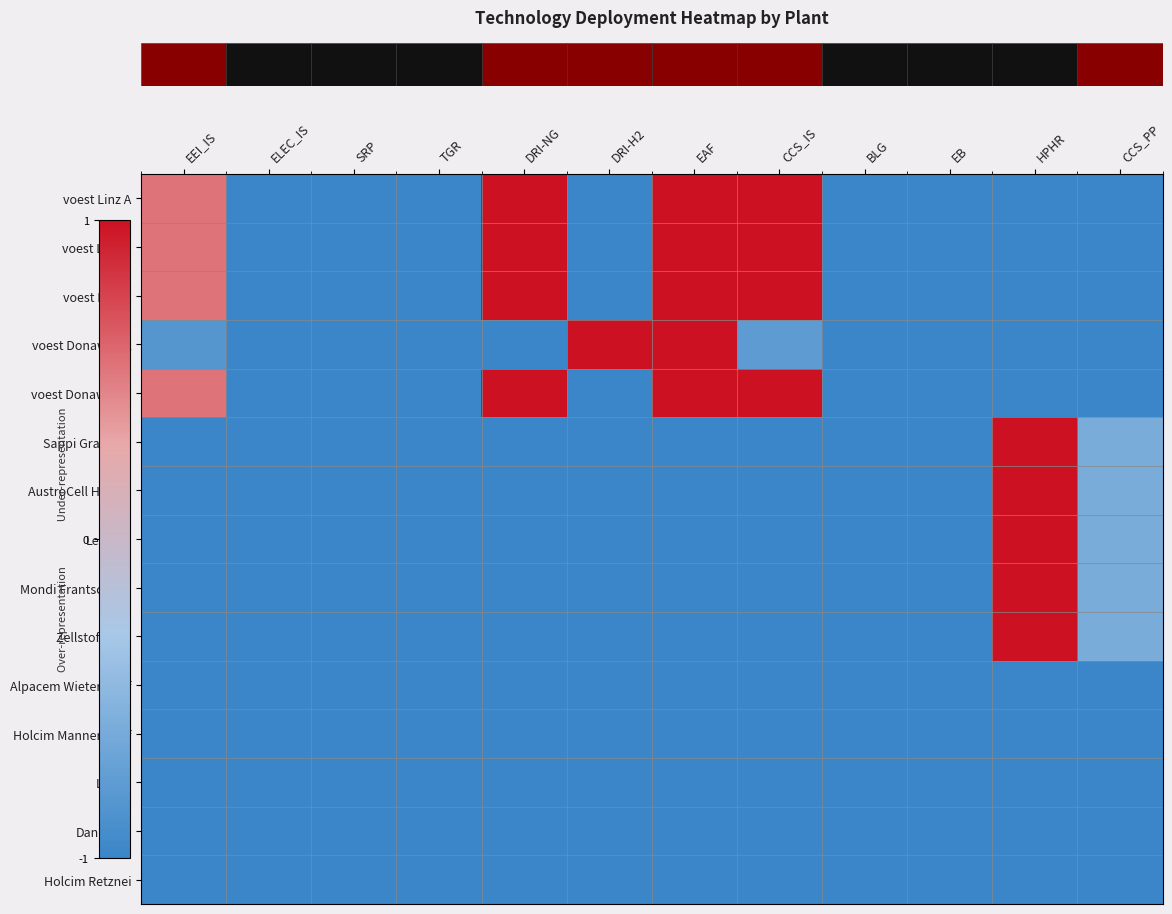

How many series are shown in this chart?

15